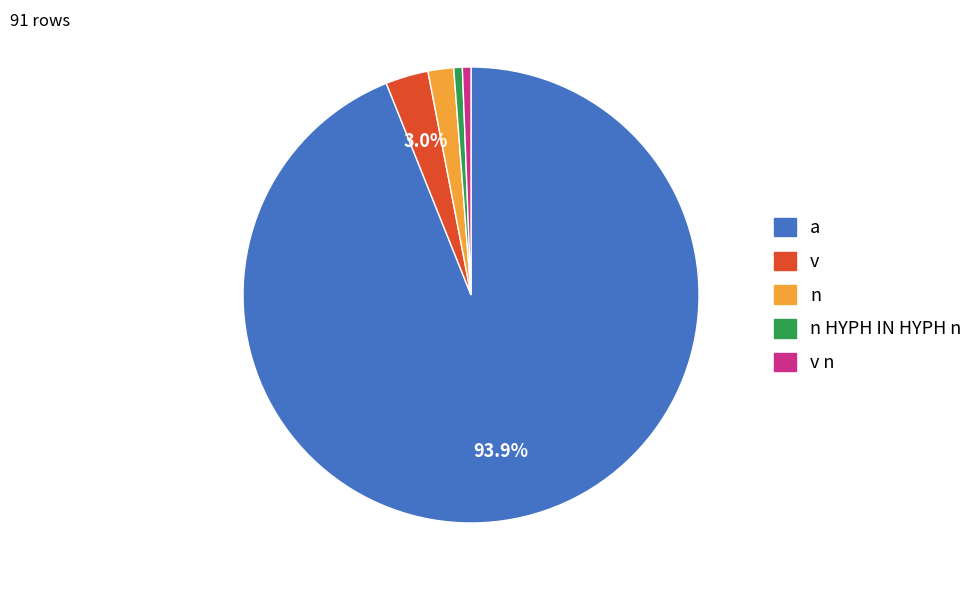

Does any single category account for the majority?

Yes